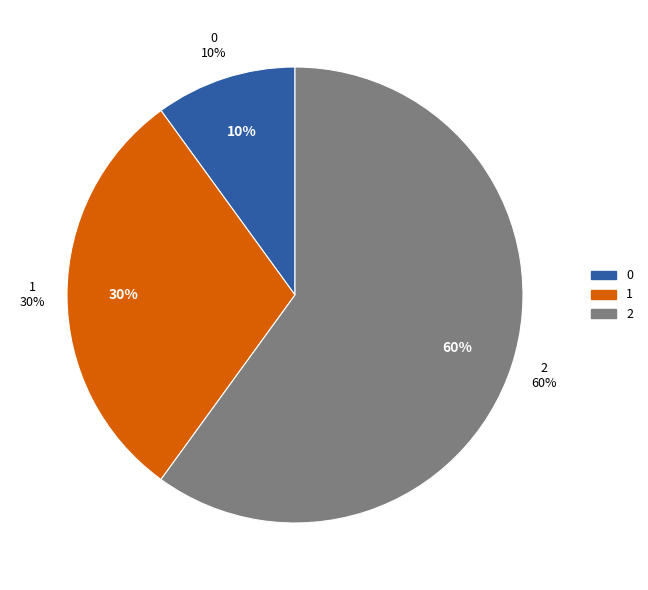

Does any single category account for the majority?

No